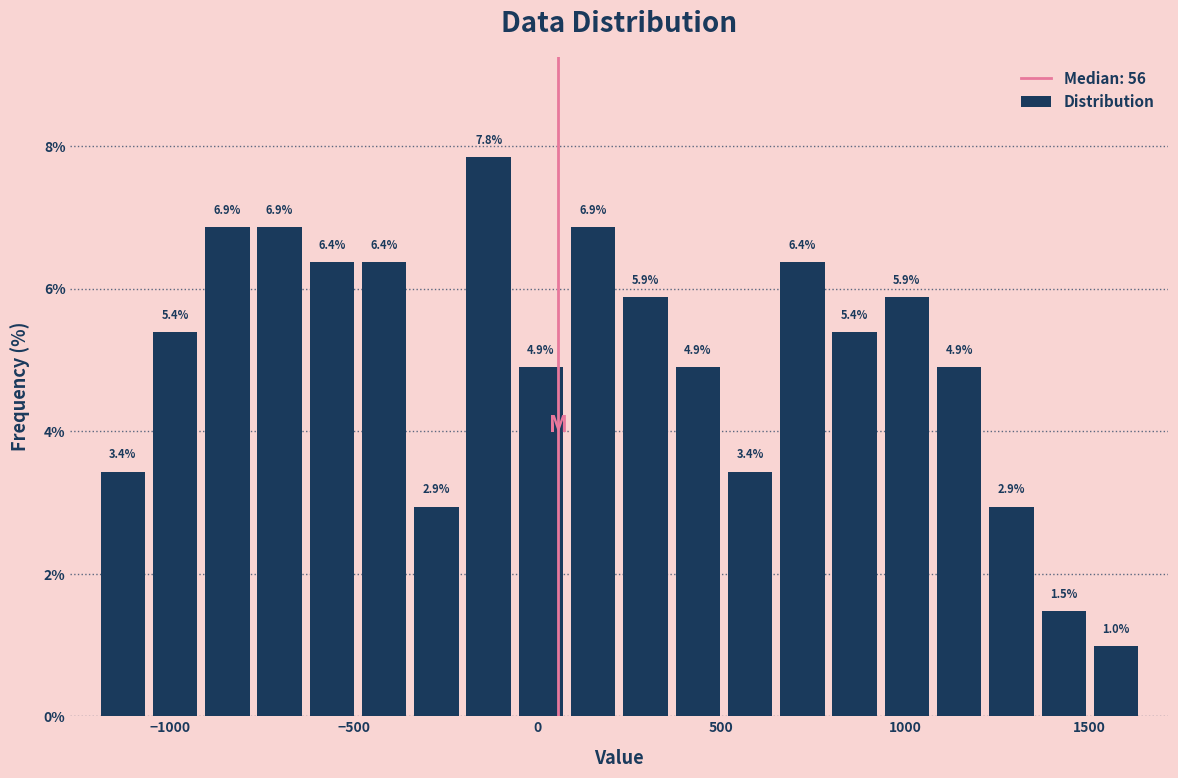

Around what value on the x-axis is the tallest bar? Give the approximate position of its centre, as read against the axis.

-150